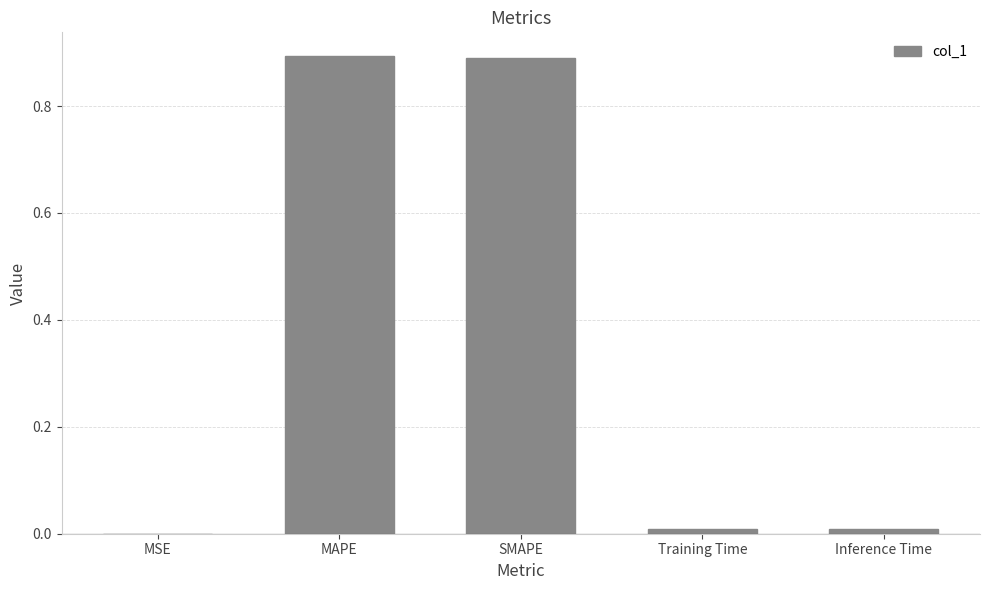

What is the sum of all values?

1.8